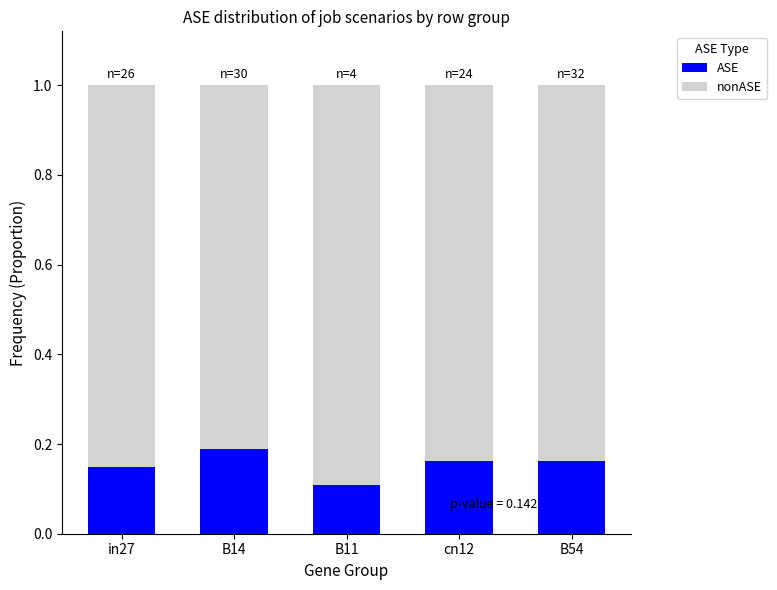

The ASE series shows 0.1 at B11. True or false?

True